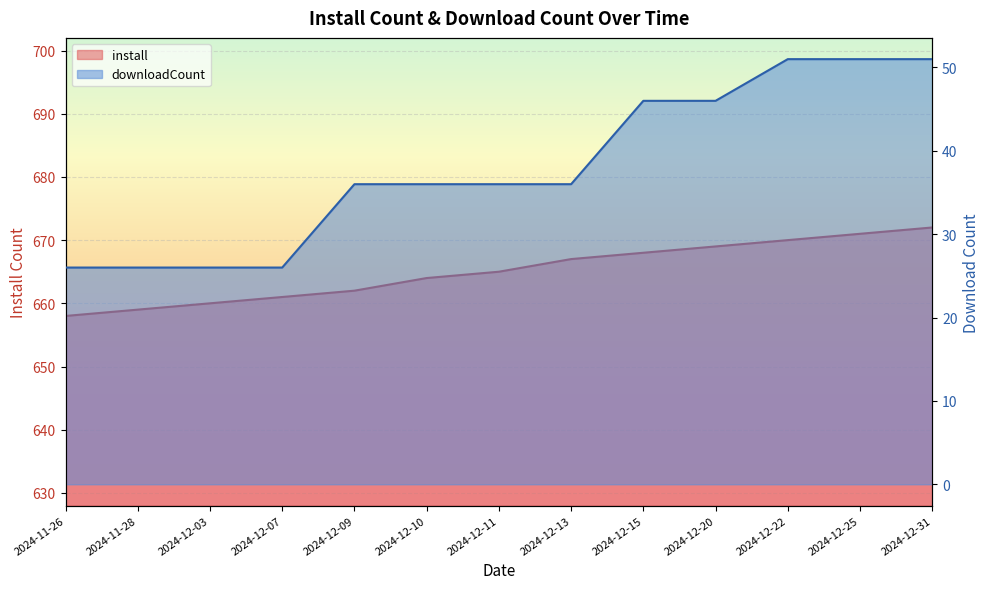

True or false: downloadCount has a value of 28 at 2024-12-25.

False